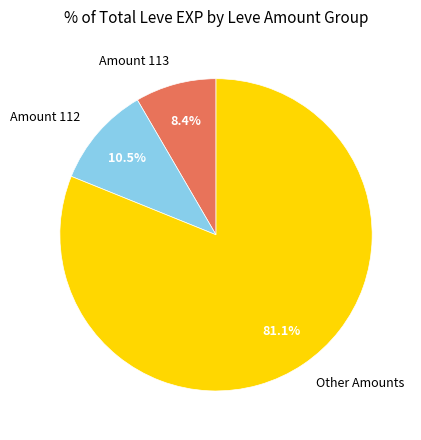

Which category has the smallest portion of the pie?

Amount 113